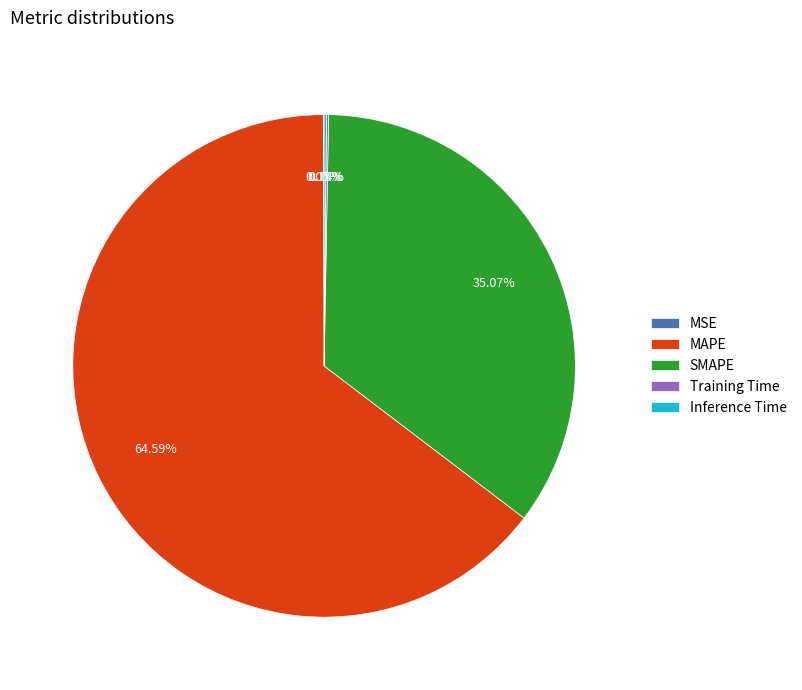

What is the largest slice in the pie chart?

MAPE